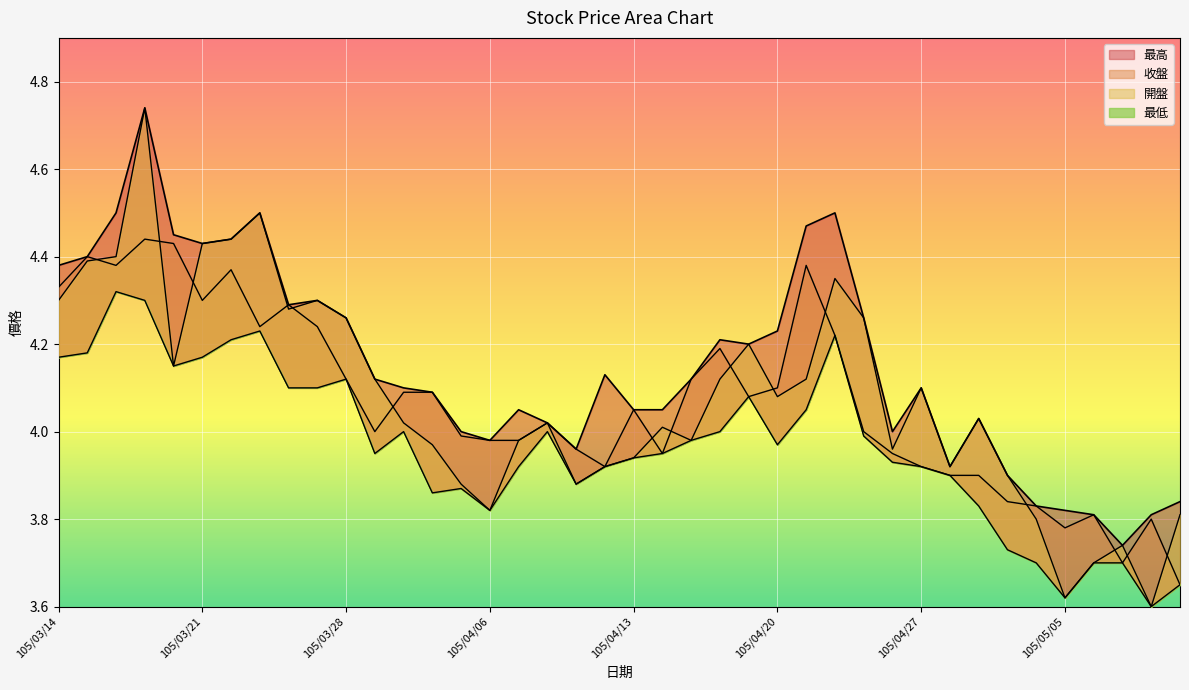

In 收盤, how many points are higher than both neighbors (excluding endpoints)?

10